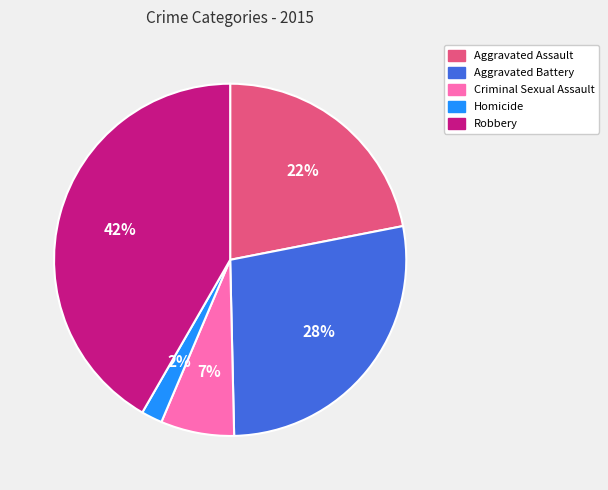

How many slices are in this pie chart?

5